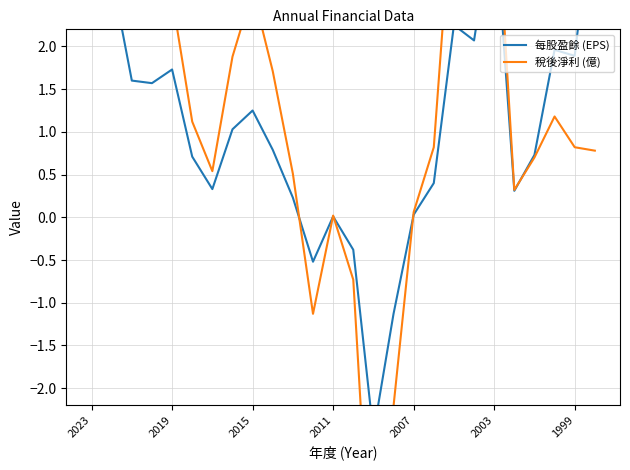

Does the chart display data point markers on the line(s)?

No